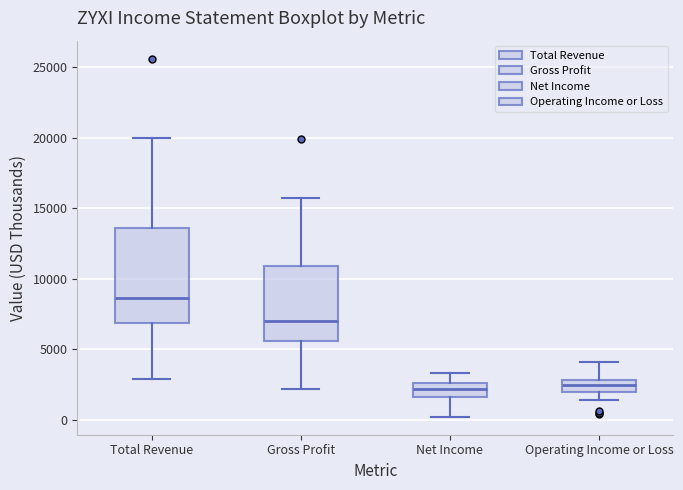

Reading left to right, transcribe this box plot: for each box, give where its median line is, the range the box spans, and where its two whiskers end, as read against the y-axis. The values are not printed on the chart, so give them approximately, as read against the axis.

Total Revenue: median 8500, box 7000 to 13500, whiskers 3000 to 20000
Gross Profit: median 7000, box 5500 to 11000, whiskers 2000 to 15500
Net Income: median 2000, box 1500 to 2500, whiskers 0 to 3500
Operating Income or Loss: median 2500, box 2000 to 3000, whiskers 1500 to 4000